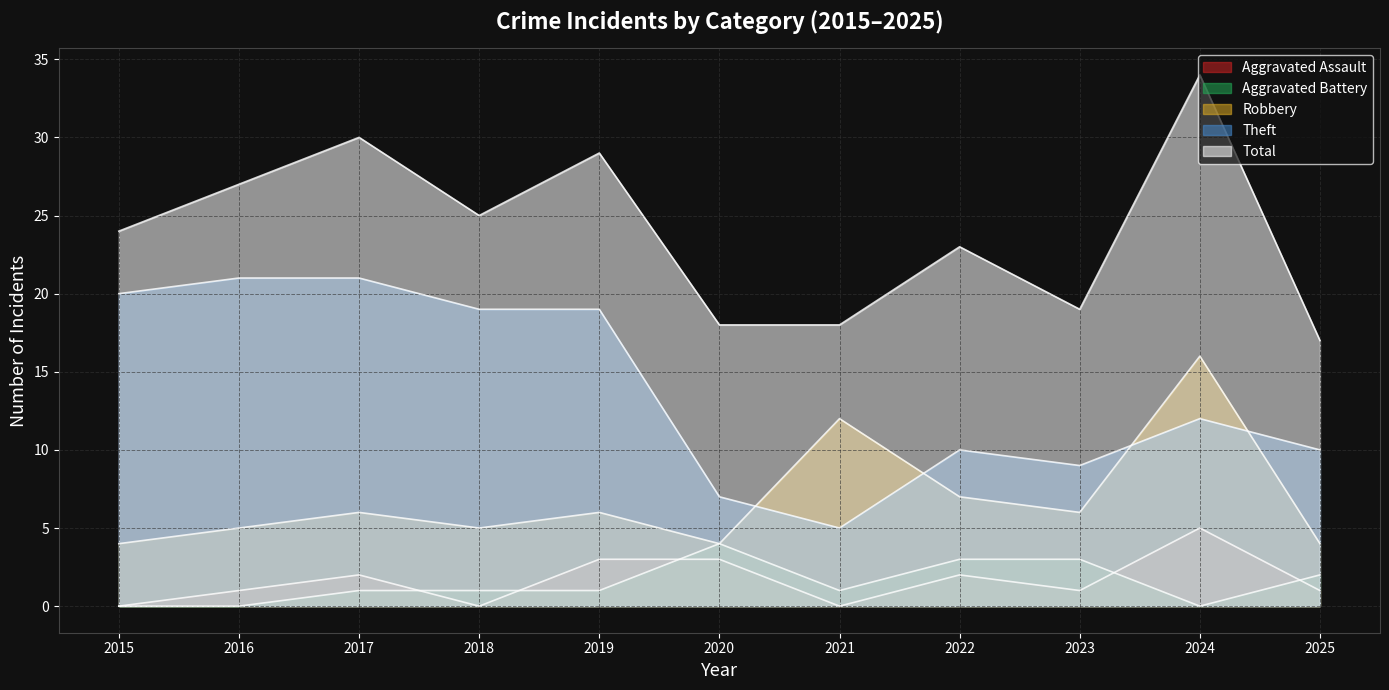

What is the average value of the Theft series?

14